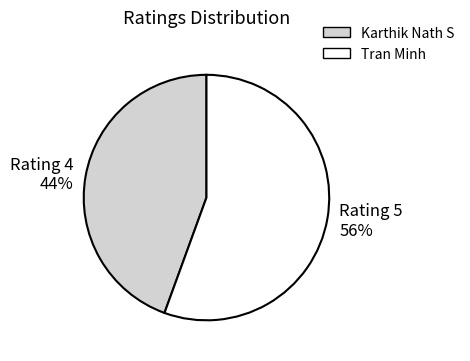

Rank the categories by value from lowest to highest.

Karthik Nath S, Tran Minh